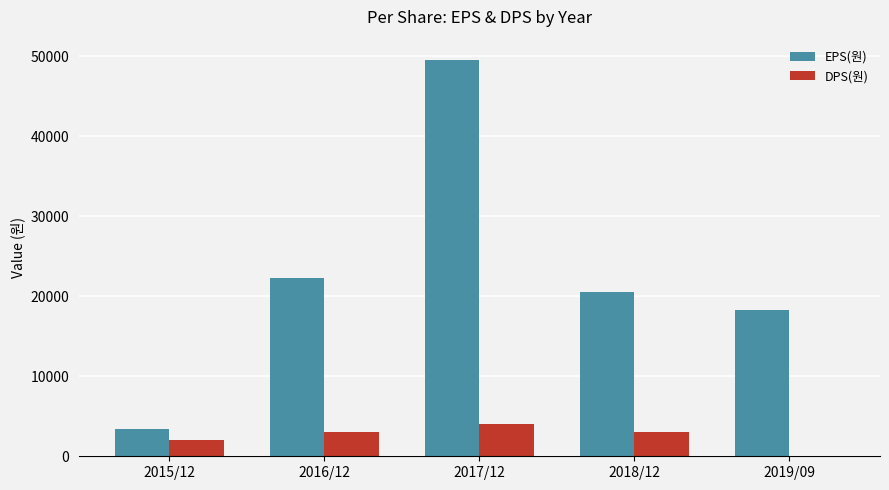

Which series changed the most between 2015/12 and 2016/12?

EPS(원)